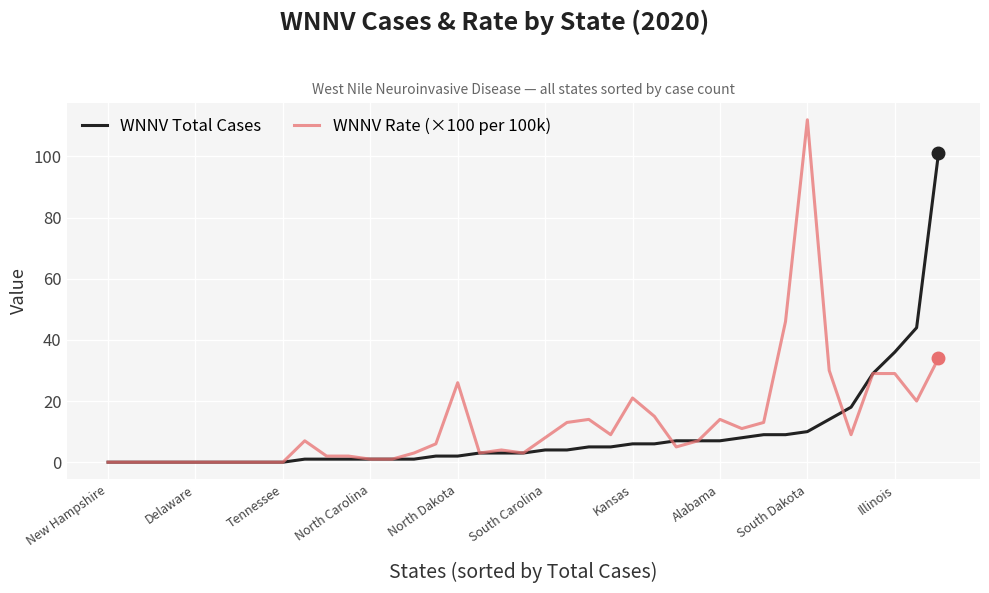

Rank the series by their maximum value, from highest to lowest.

WNNV Rate (×100 per 100k), WNNV Total Cases